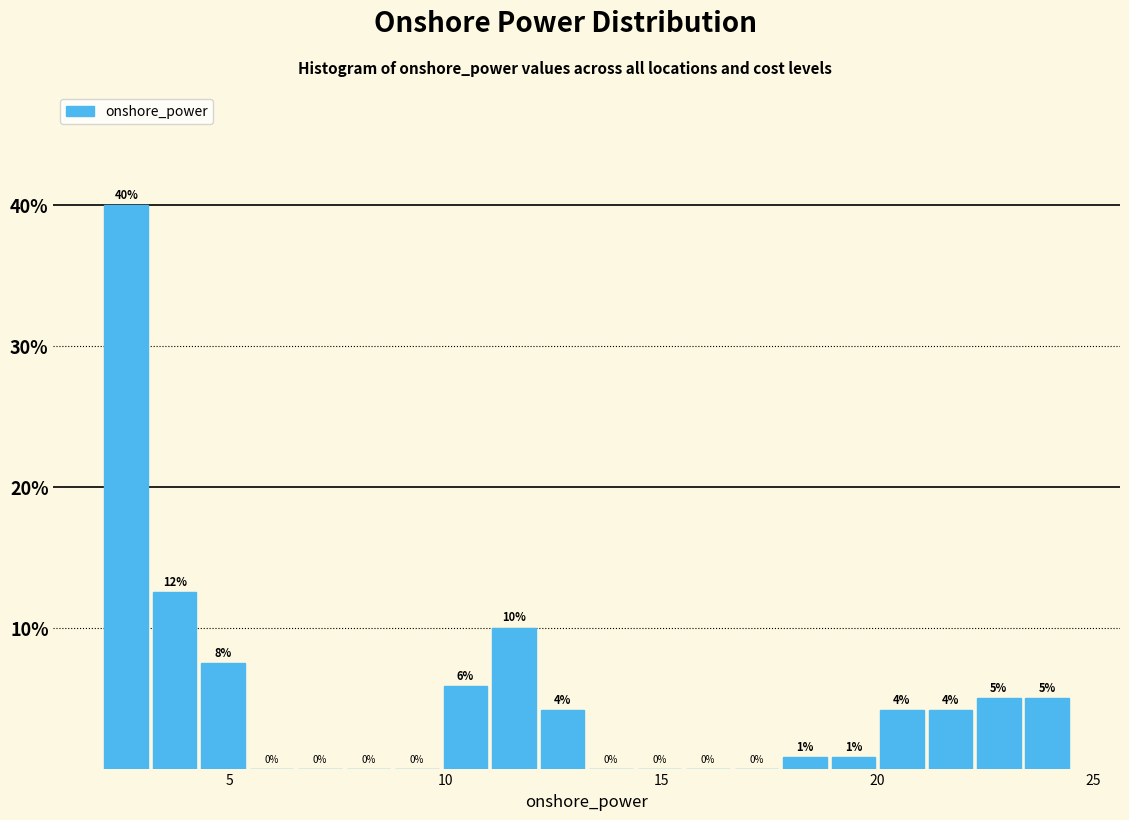

Read against the x-axis, roughly where is the centre of the tallest bar?

2.5